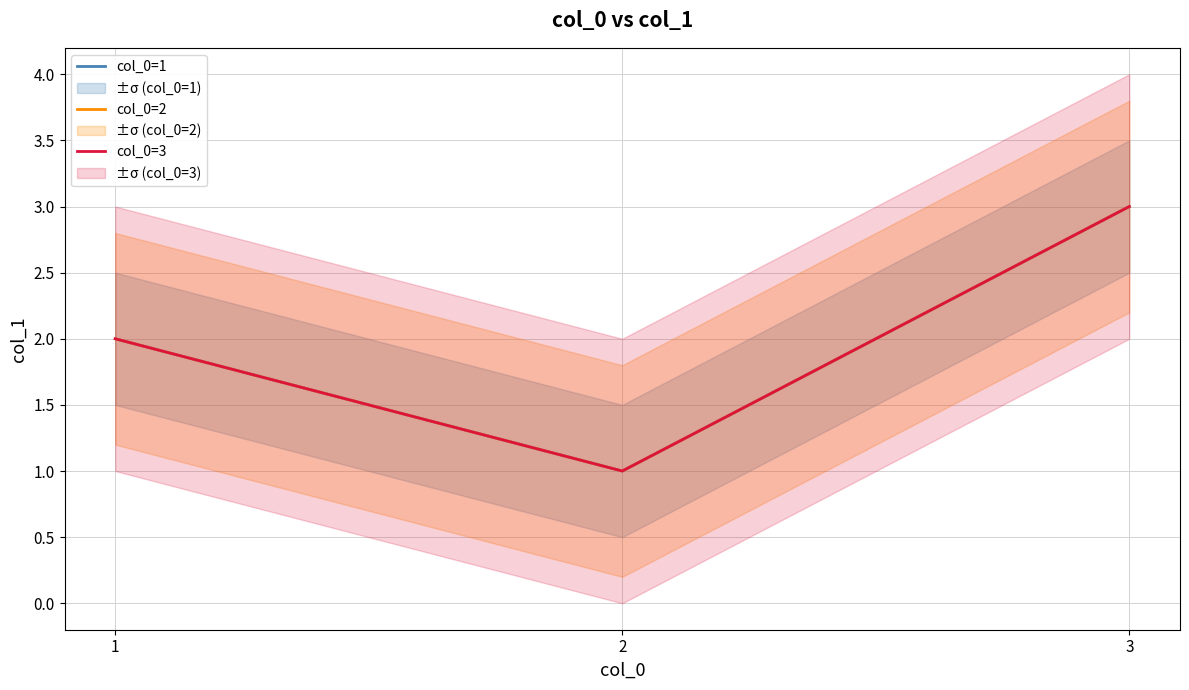

List the series in order of their peak value, lowest first.

col_0=1, col_0=2, col_0=3